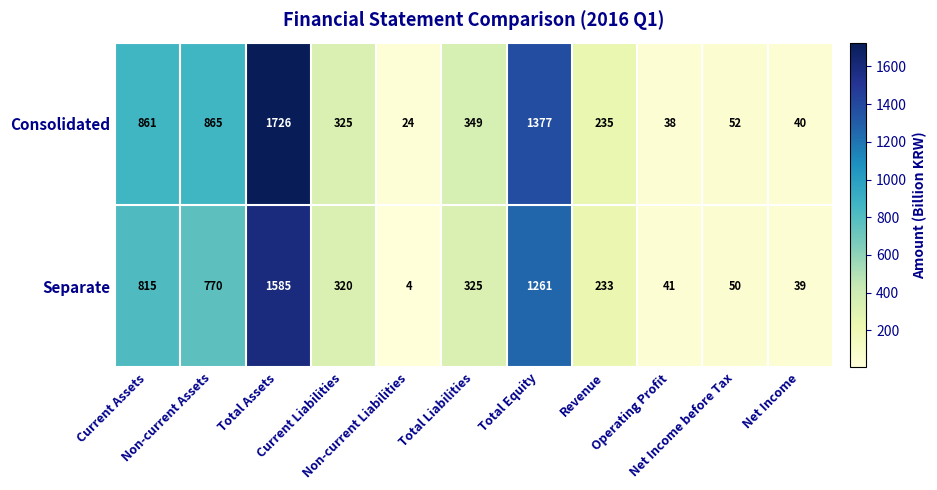

List the series in order of their peak value, lowest first.

Separate, Consolidated